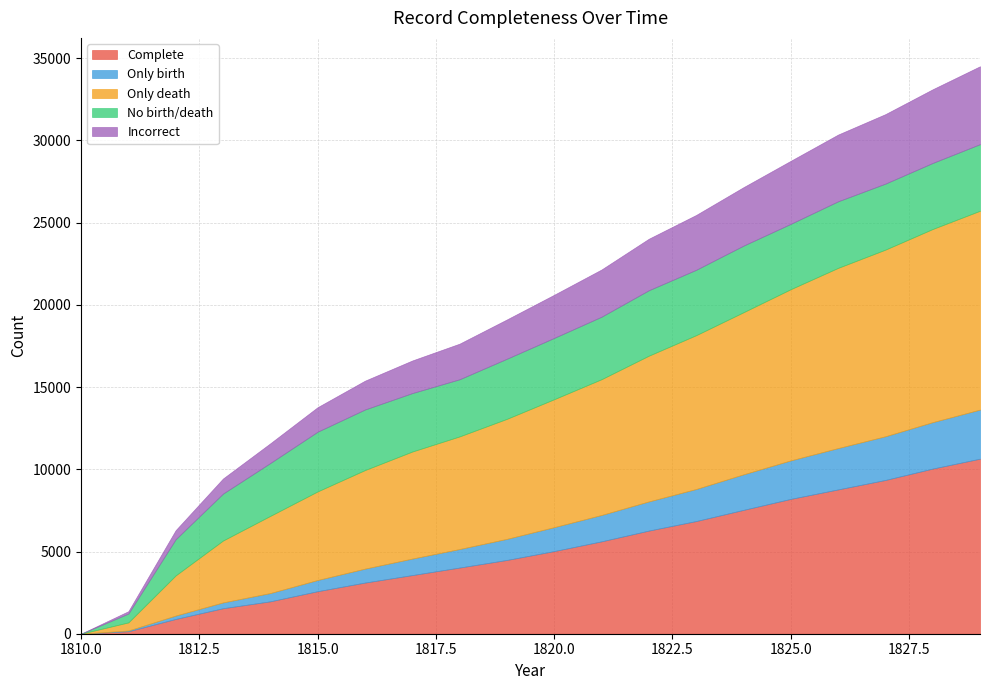

How many values in the Incorrect series exceed 2624?

9